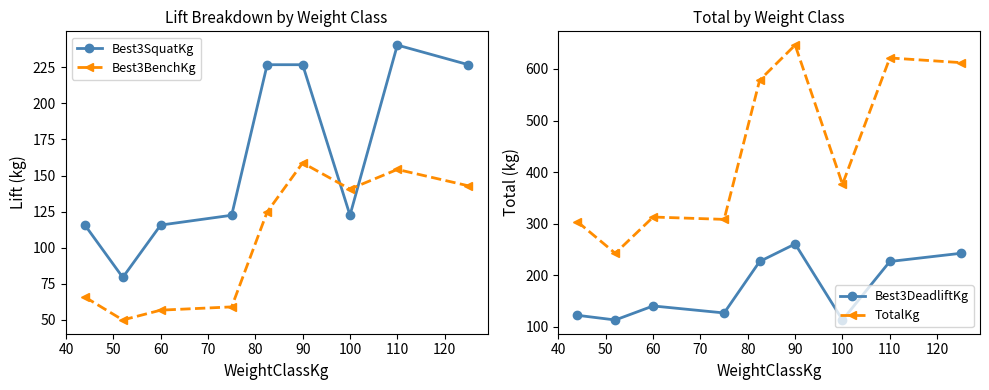

Where does the Best3DeadliftKg series first go above 140?

60